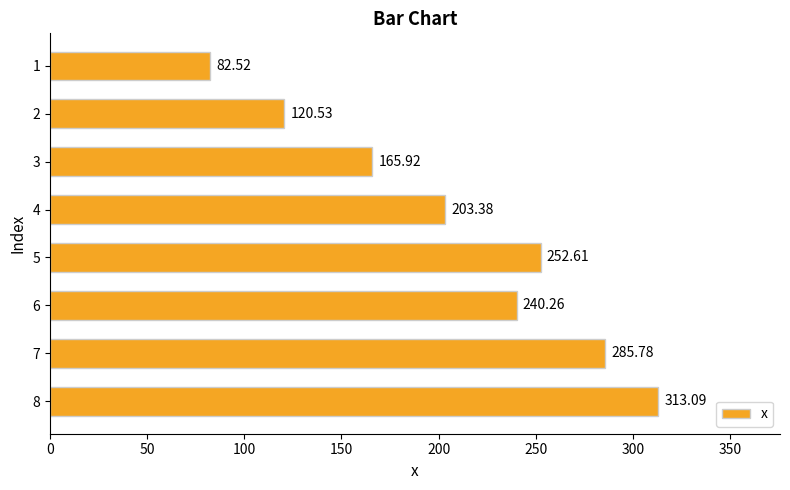

What is the change in value from 3 to 5?

+86.7